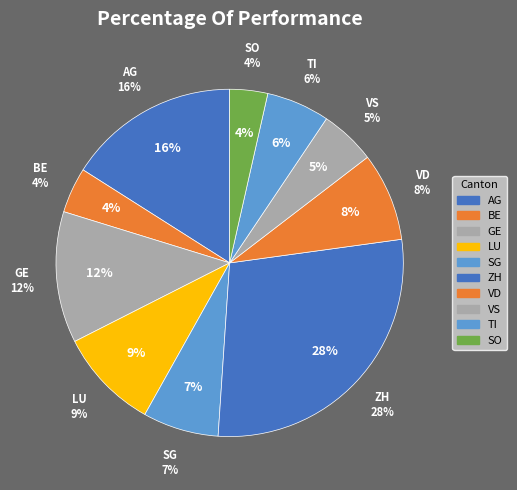

To the nearest percent, what is the combined percentage of VD and SG?

15%